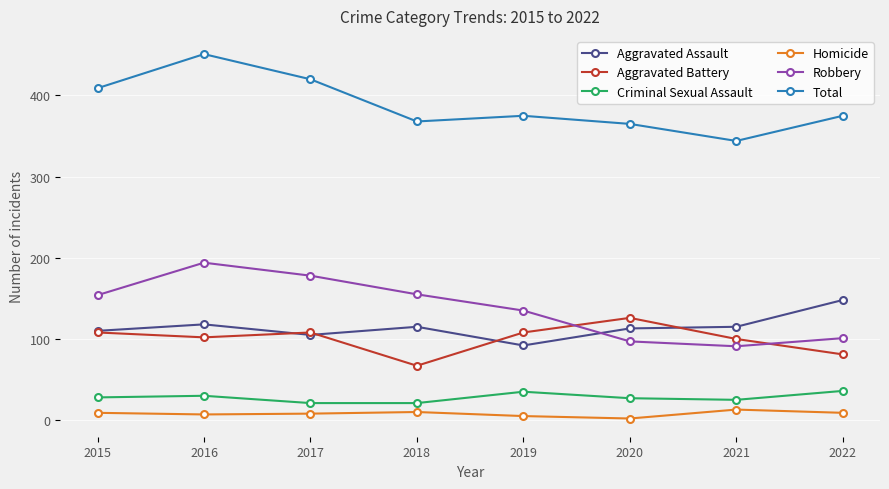

Count the number of categories in the chart.

8